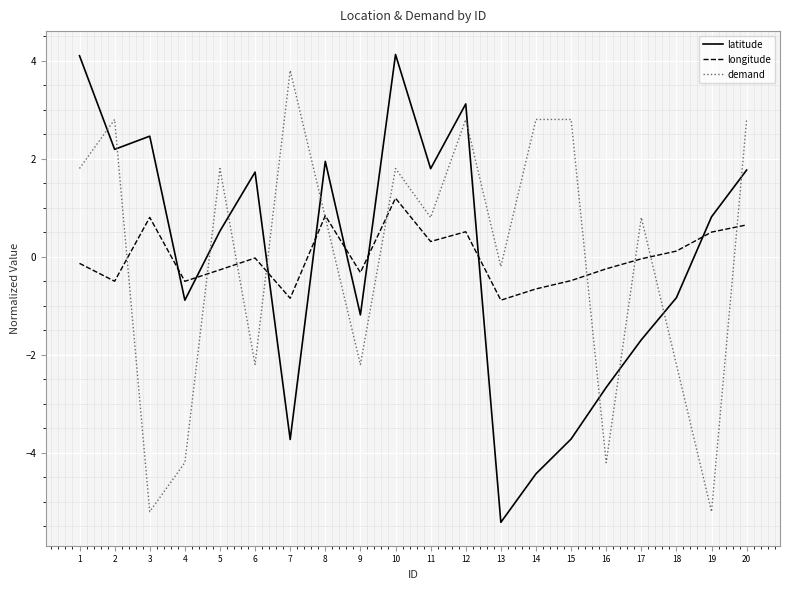

What is the minimum value shown in the chart?

-5.4